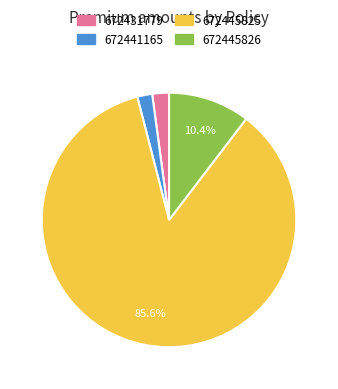

Do 672445826 and 672431779 together represent more than half of the pie?

No